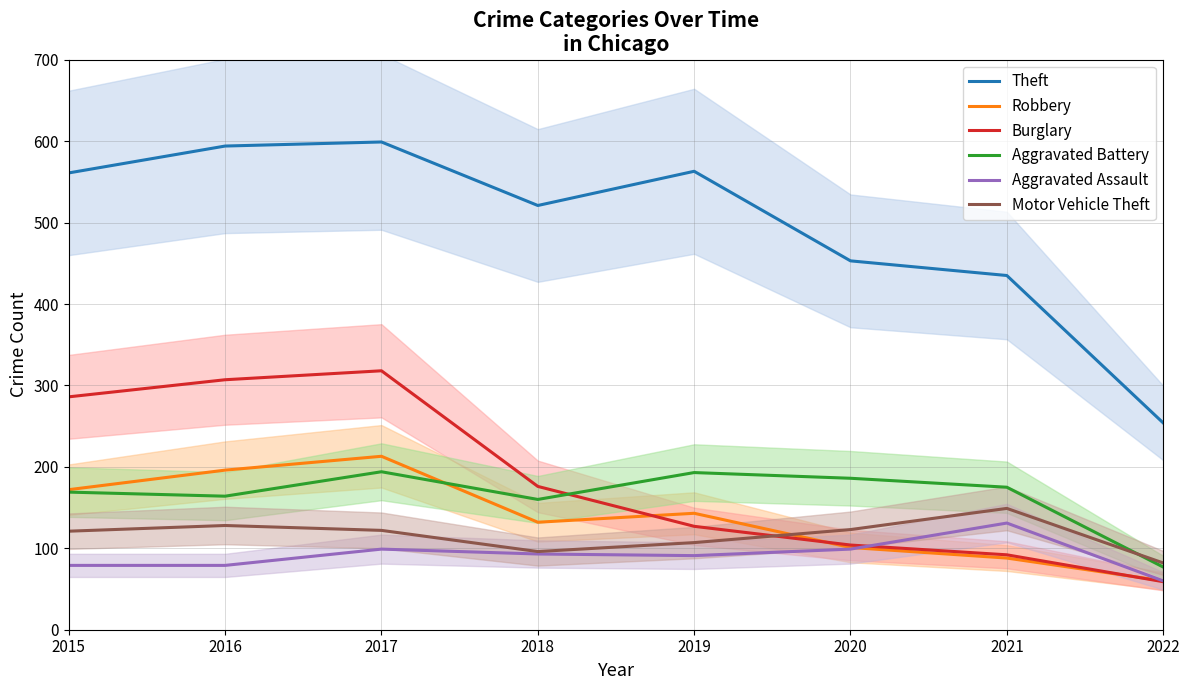

At which category is the sum across all series the highest?

2017